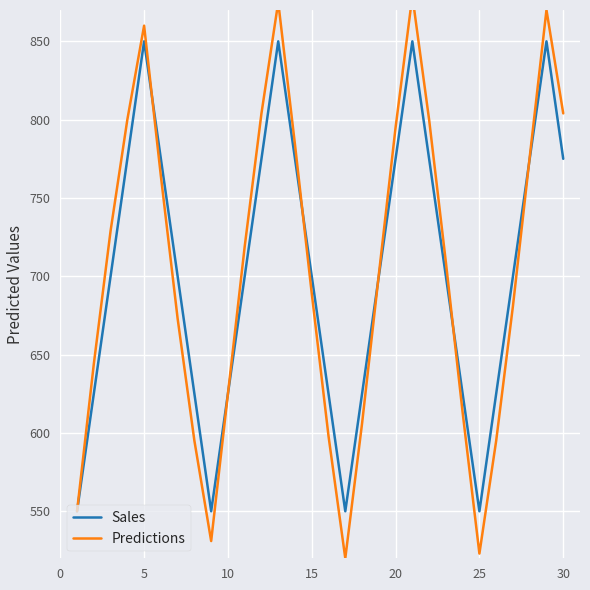

Reading left to right, list all the values displayed in this chart.

Sales: 550	625	700	775	850	775	700	625	550	625	700	775	850	775	700	625	550	625	700	775	850	775	700	625	550	625	700	775	850	775
Predictions: 550	644	729	800	860	764	673	595	531	625	719	804	875	784	689	598	520	606	701	795	879	800	709	613	523	595	681	776	870	804